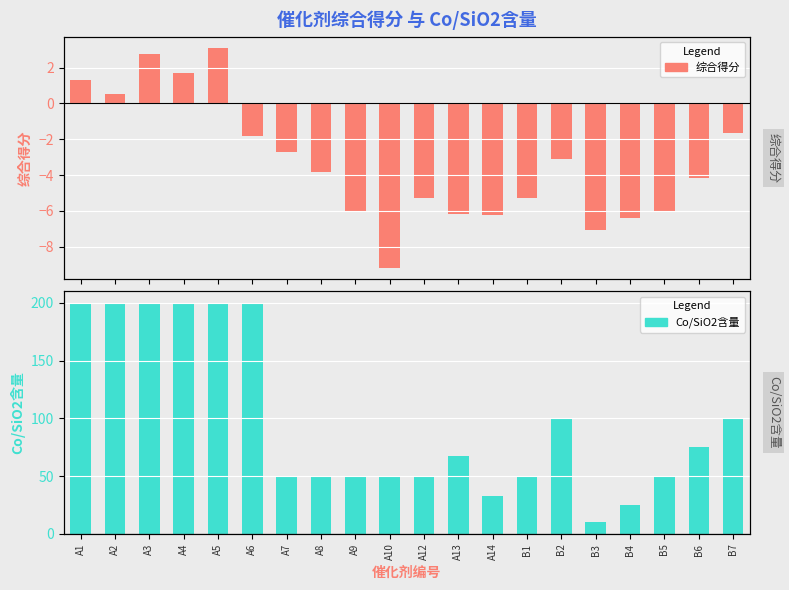

What is the minimum value shown in the chart?

-9.2